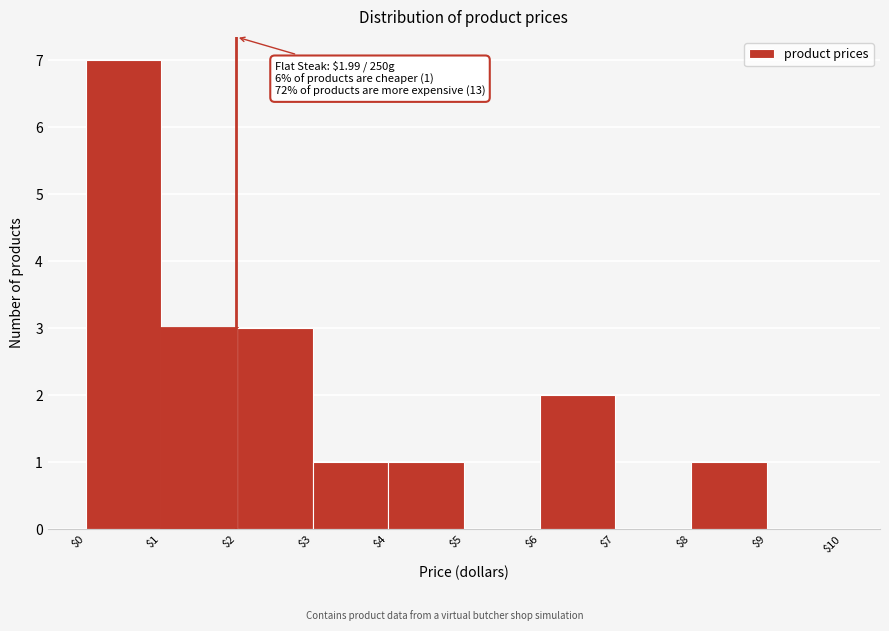

Which range on the x-axis has the tallest bar?

$0 to $1